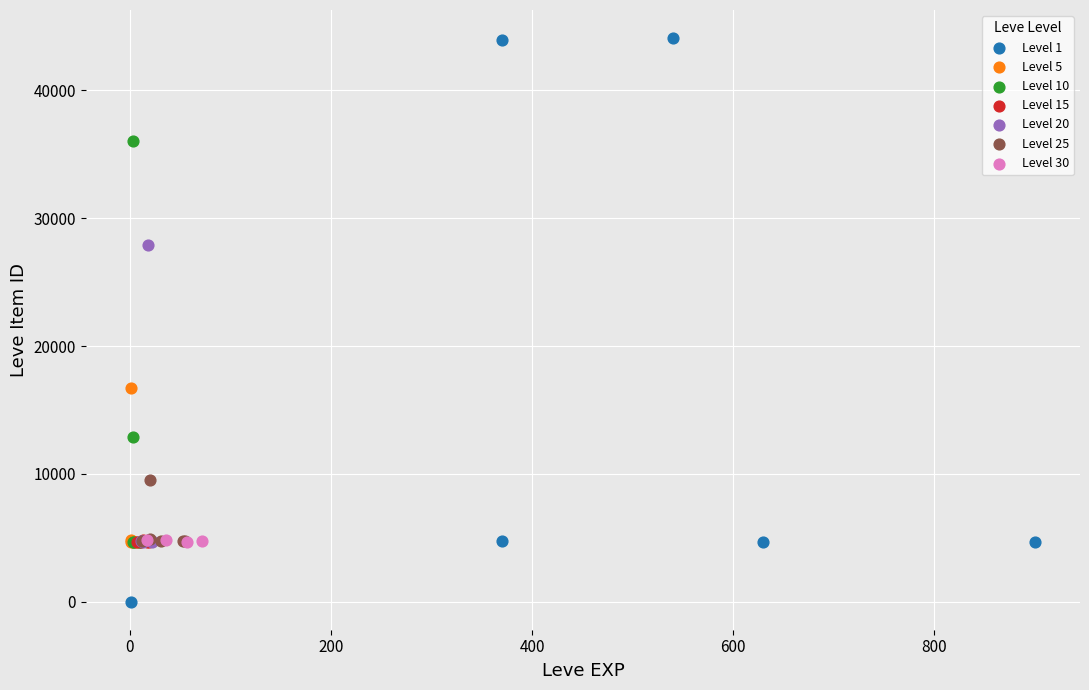

Which series reaches the maximum Y coordinate?

Level 1